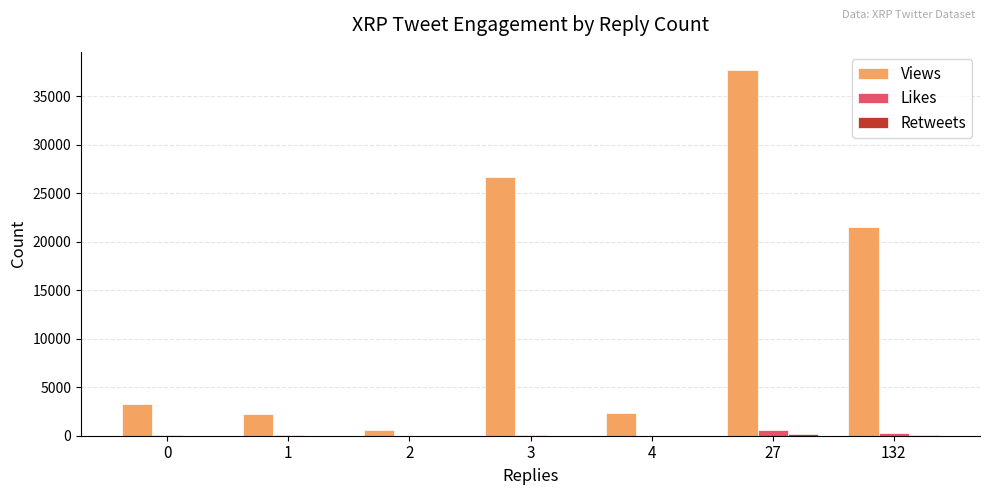

How many categories are shown in the chart?

7